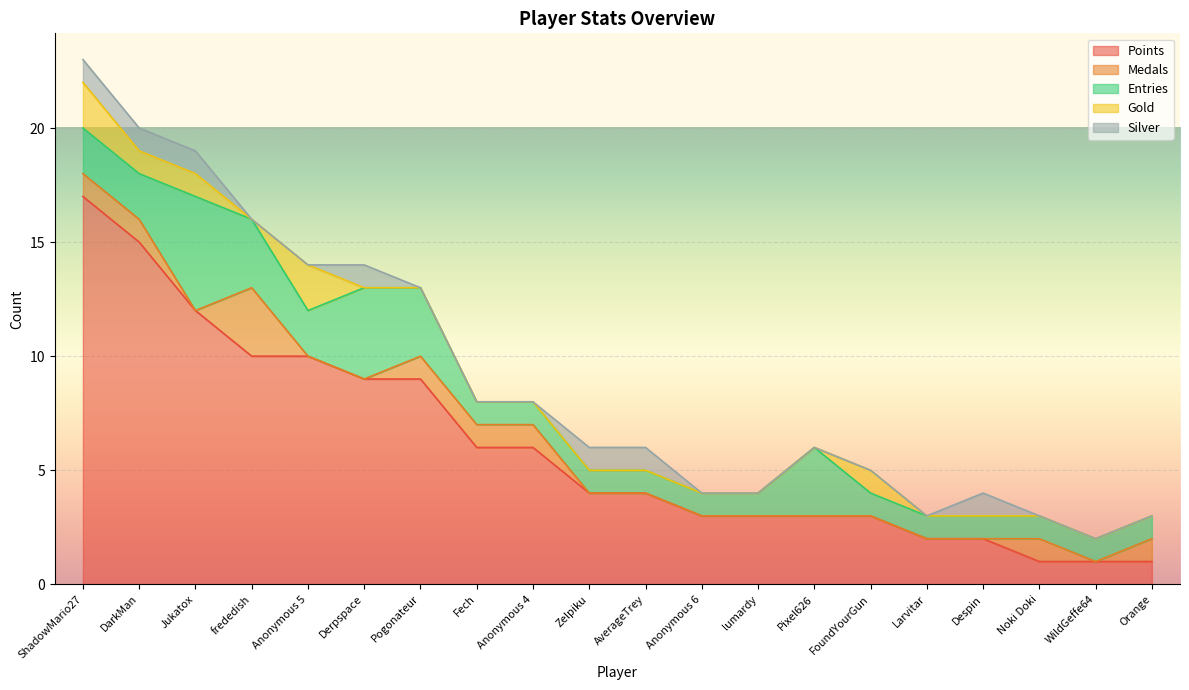

Reading left to right, transcribe all the data shown in this chart.

Points: 17	15	12	10	10	9	9	6	6	4	4	3	3	3	3	2	2	1	1	1
Medals: 1	1	0	3	0	0	1	1	1	0	0	0	0	0	0	0	0	1	0	1
Entries: 2	2	5	3	2	4	3	1	1	1	1	1	1	3	1	1	1	1	1	1
Gold: 2	1	1	0	2	0	0	0	0	0	0	0	0	0	1	0	0	0	0	0
Silver: 1	1	1	0	0	1	0	0	0	1	1	0	0	0	0	0	1	0	0	0